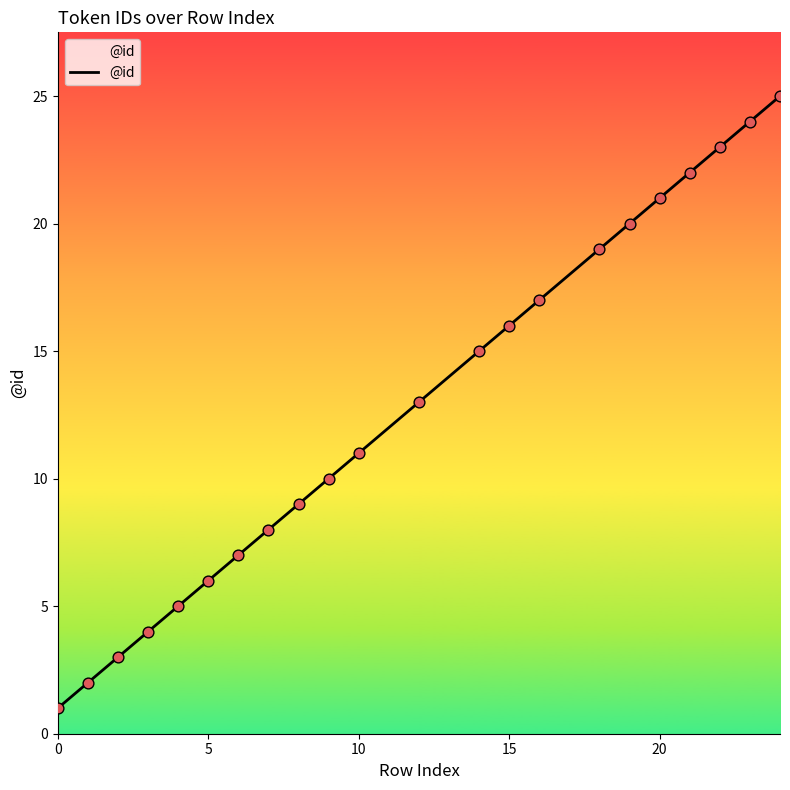

What is the difference between the maximum and minimum values?

24